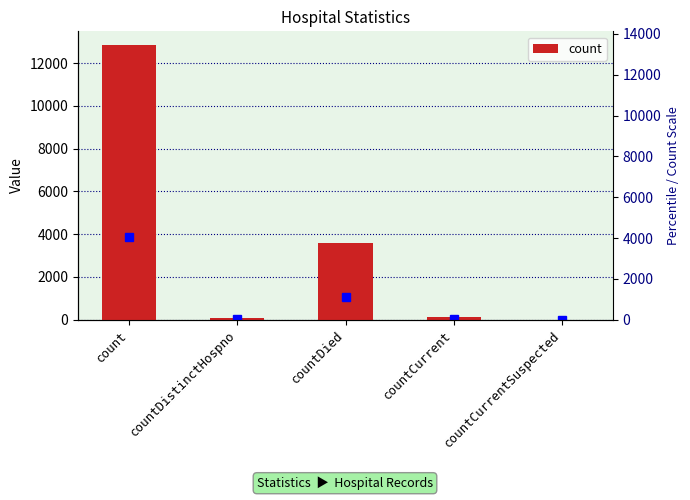

What is the change in value from countDied to countCurrent?

-3460